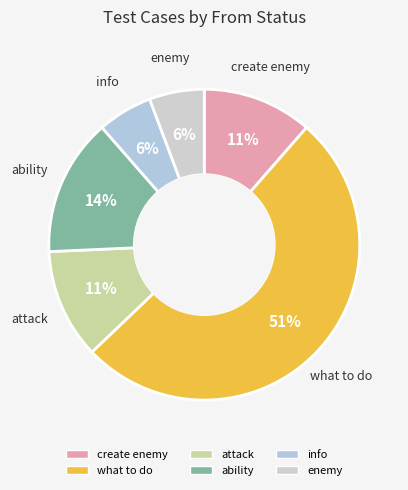

Is the sum of info and ability greater than half?

No